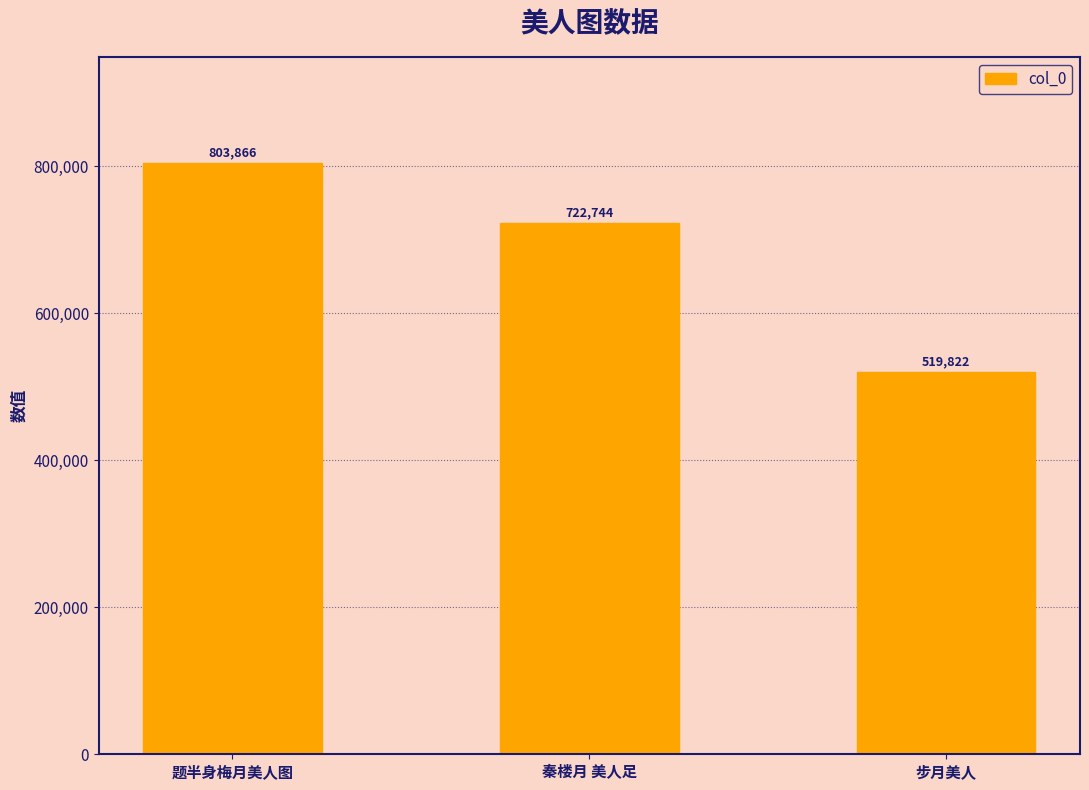

What is the difference between the second highest and minimum values?

202922